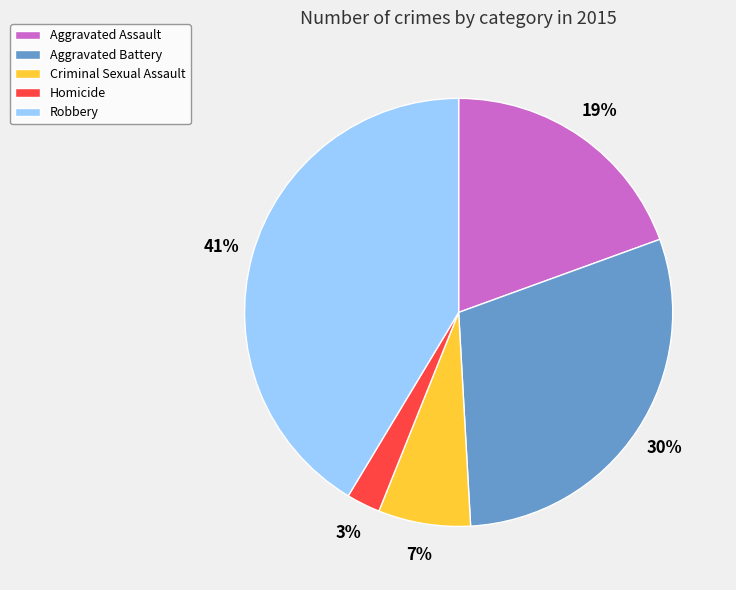

How many slices are in this pie chart?

5